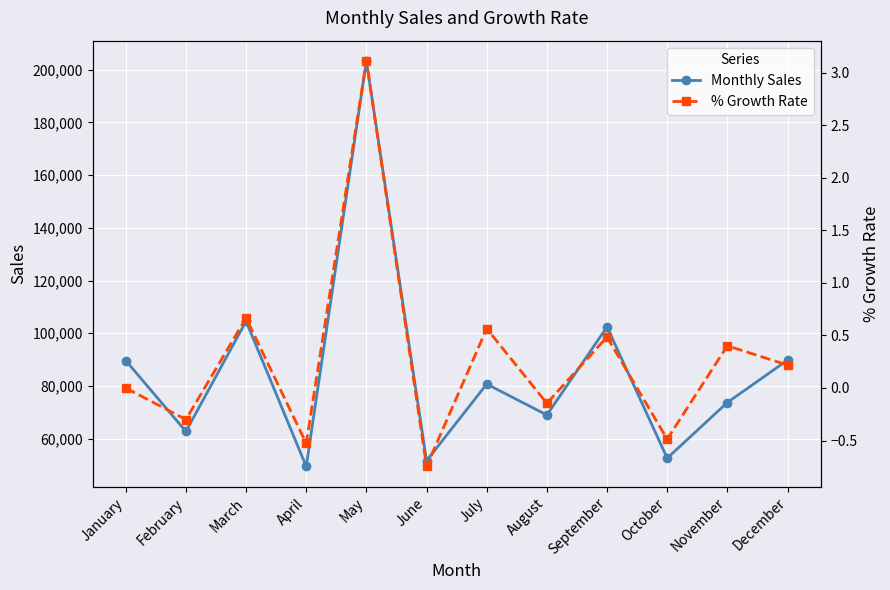

How many values in % Growth Rate are above zero?

6